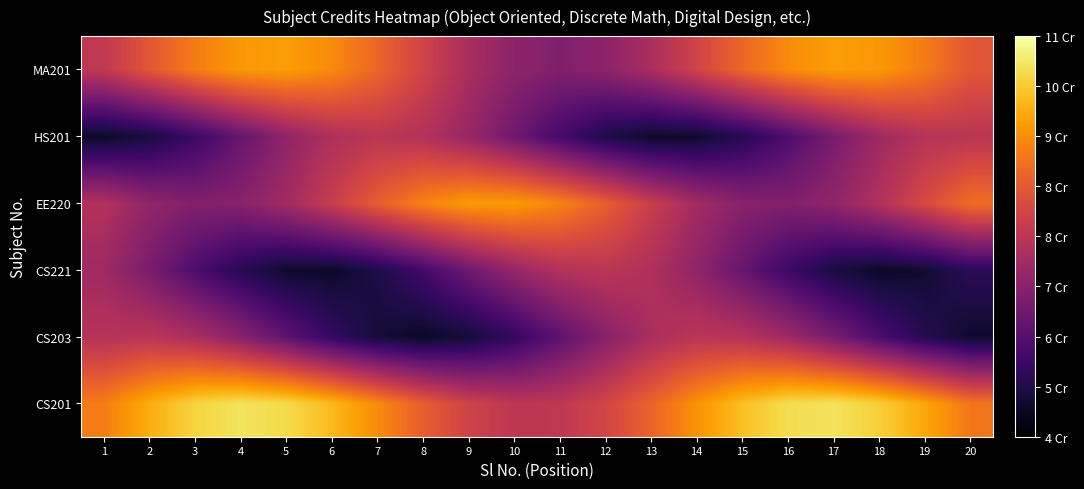

What is the total value across all series at 9?

42.2